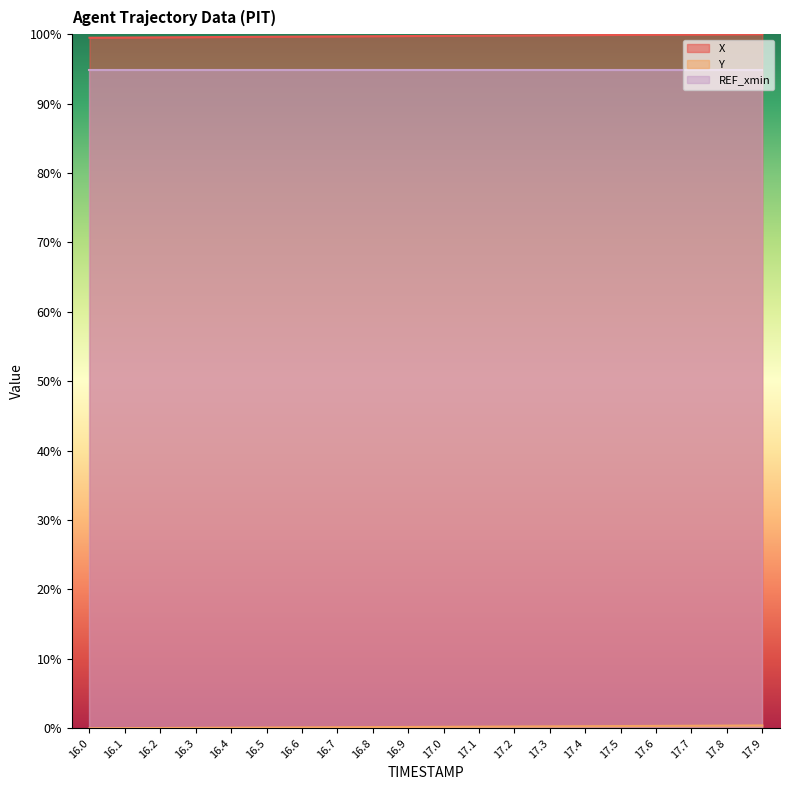

True or false: X and Y intersect in this chart.

False